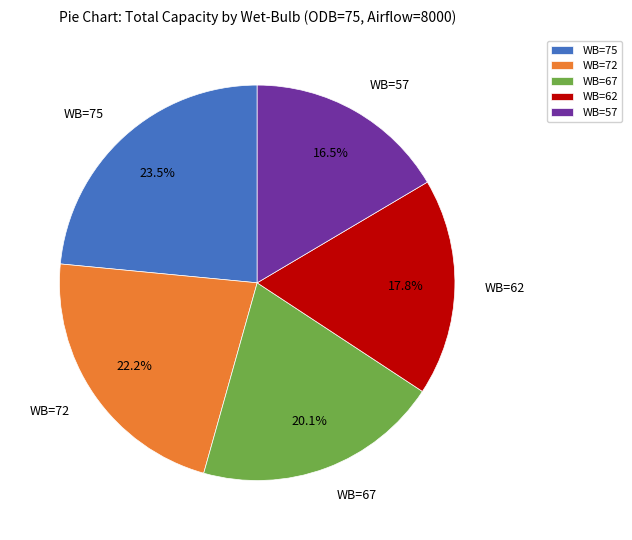

What portion of the pie excludes WB=57?

83.5%